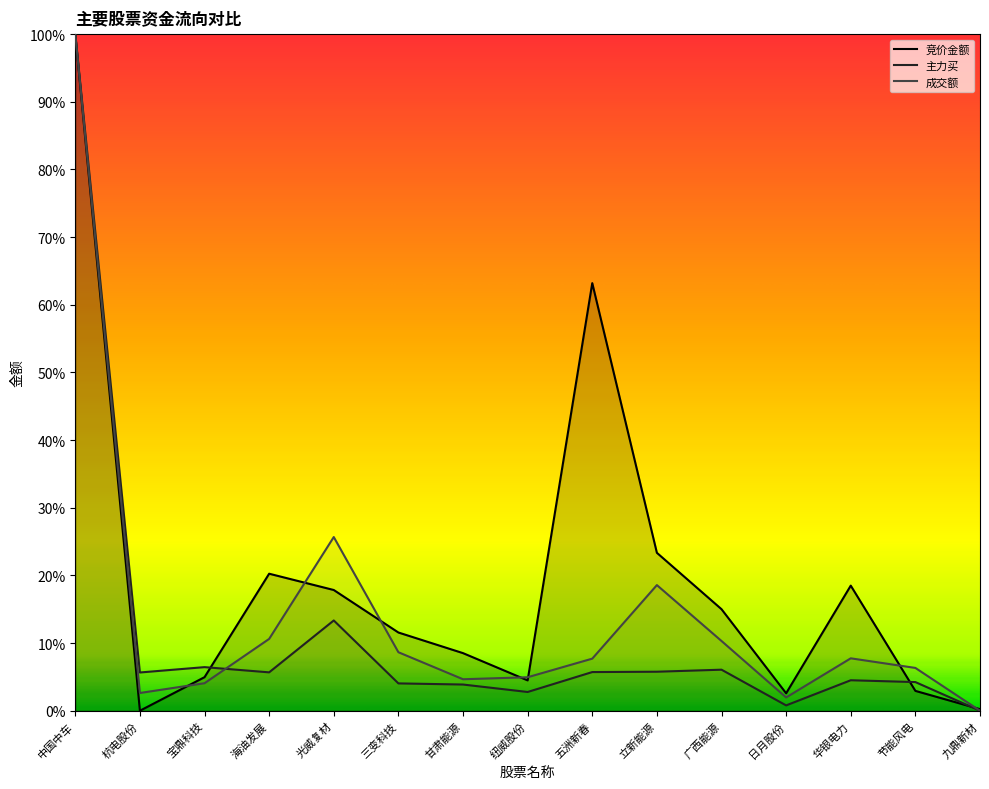

Which category has the lowest value in the 主力买 series?

九鼎新材